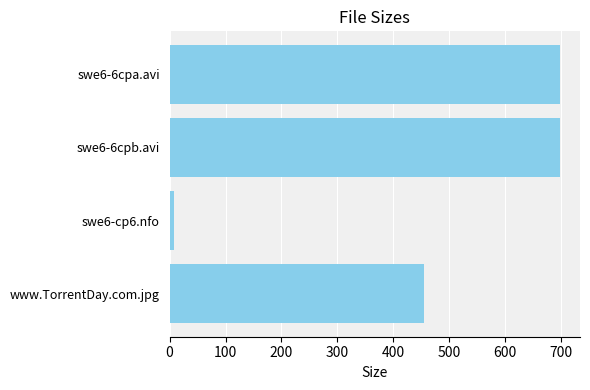

Which category has the lowest value across all series?

swe6-cp6.nfo